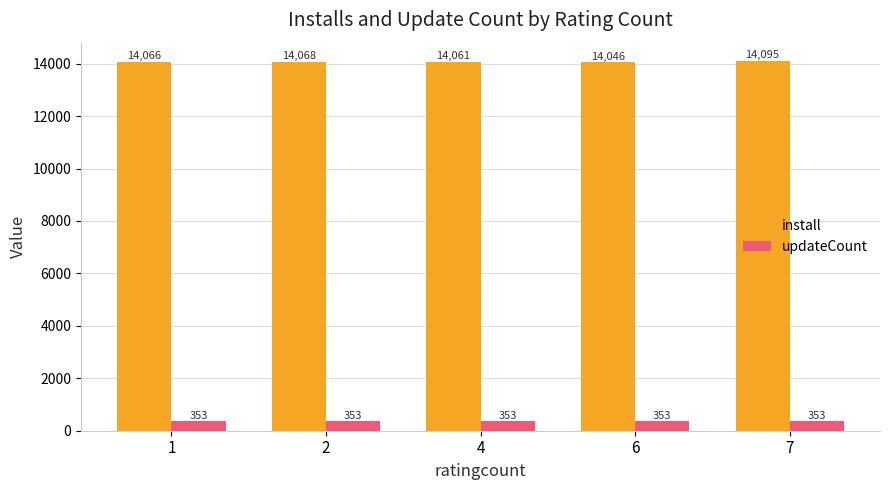

Reading left to right, what are all the values shown in this chart?

install: 14066	14068	14061	14046	14095
updateCount: 353	353	353	353	353